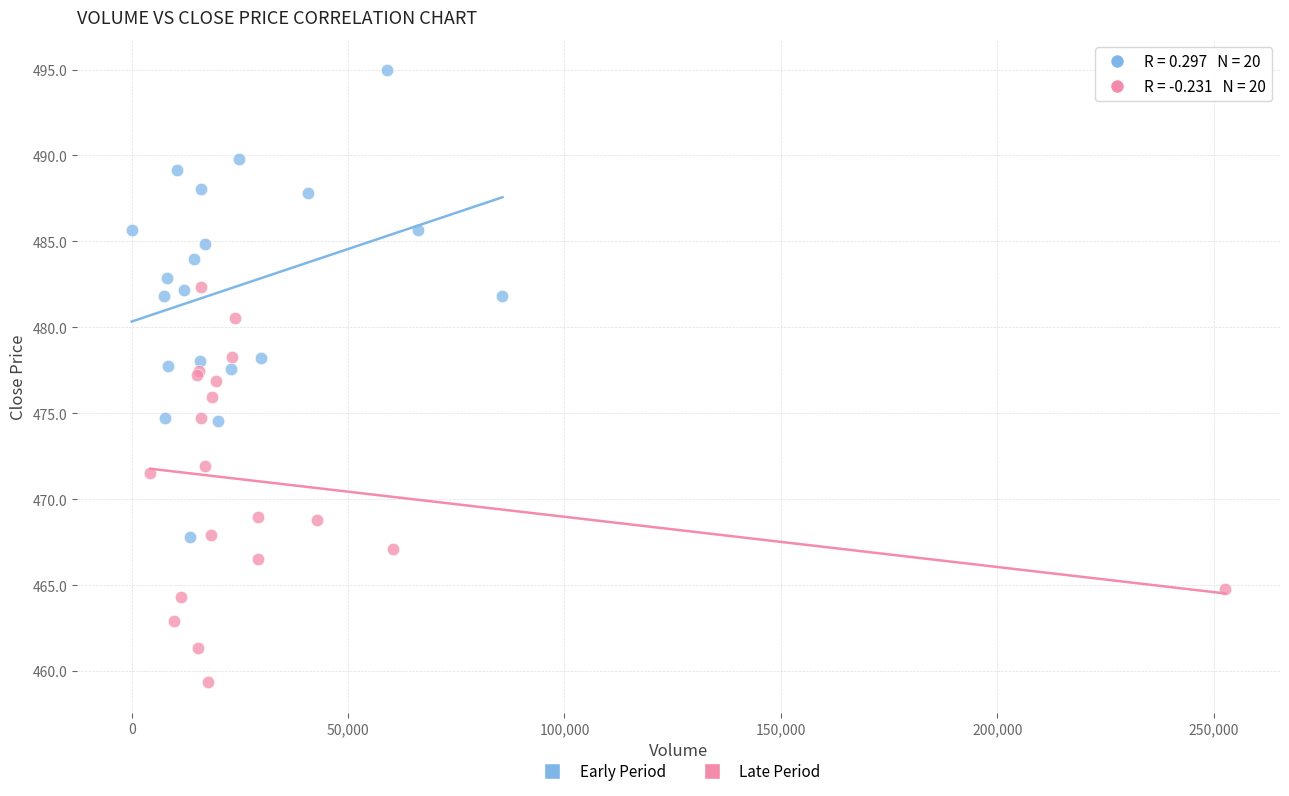

Which series reaches the minimum Y coordinate?

Late Period